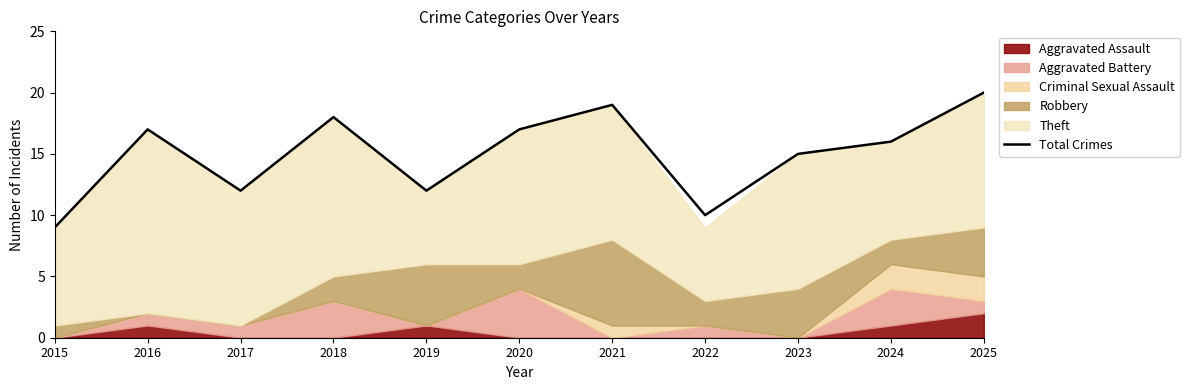

How many values exceed 16?

5